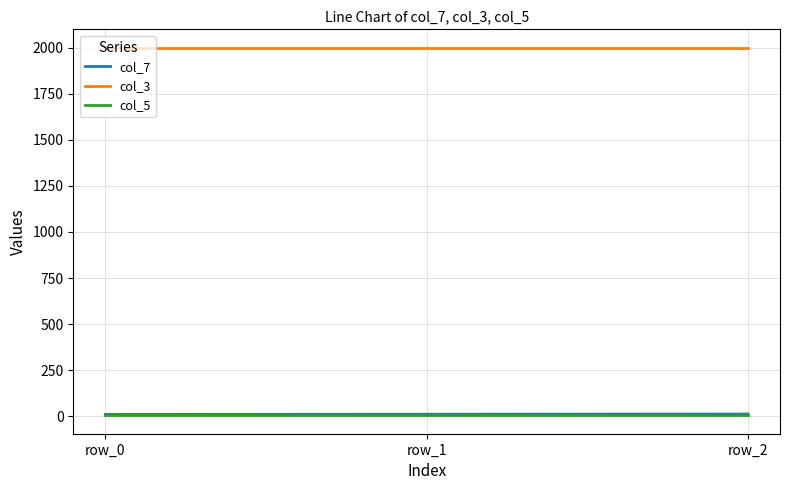

Is the value of col_3 at row_0 greater than the value of col_7 at row_2?

Yes